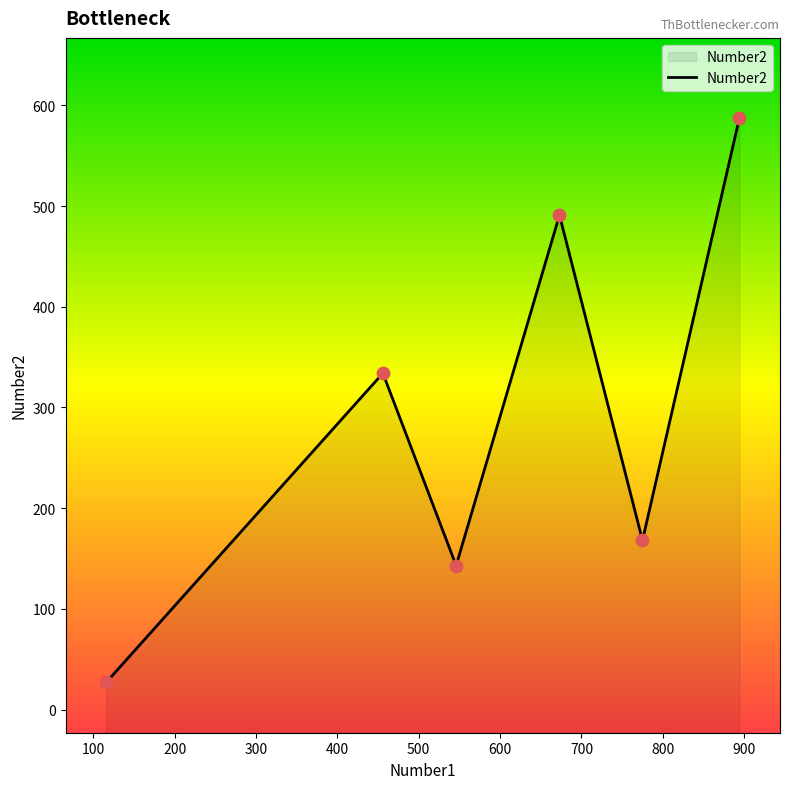

What is the change in value from 673 to 775?

-323